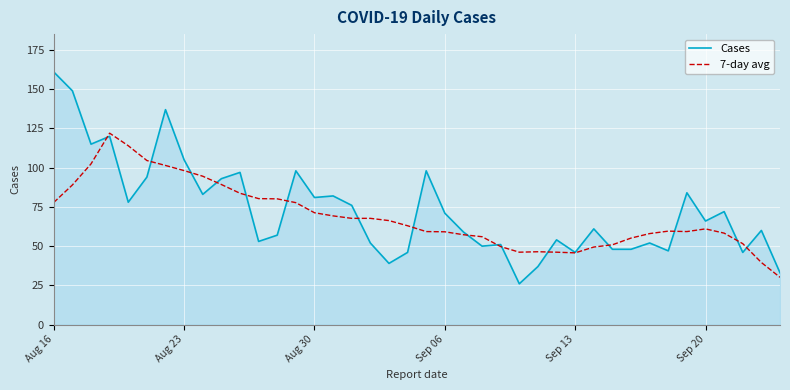

List the series in order of their peak value, highest first.

Cases, 7-day avg